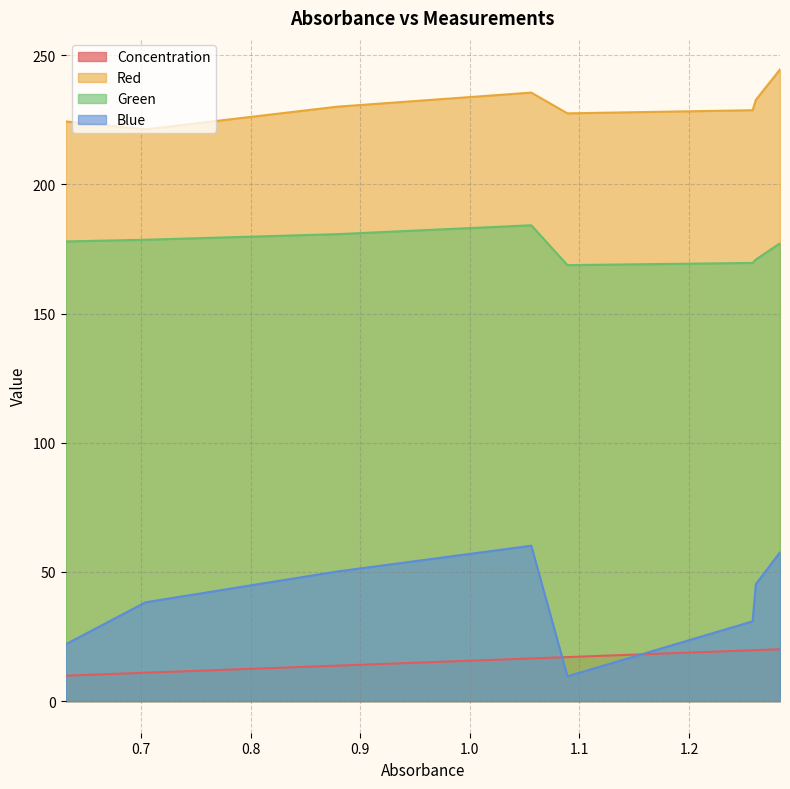

What is the maximum value for Concentration?

20.1